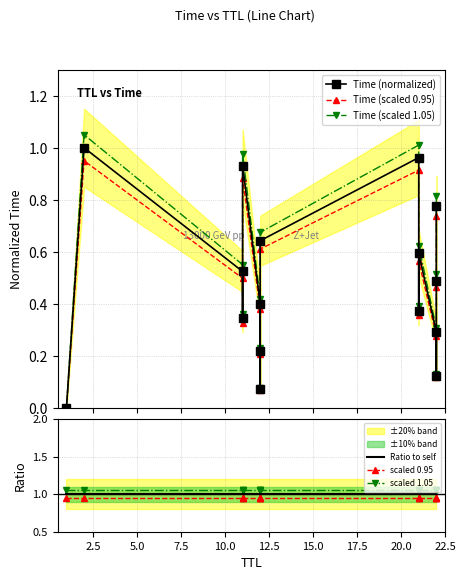

Reading right to left, list all the values displayed in this chart.

Time (normalized): 0.8	0.5	0.1	0.3	0.6	0.4	1.0	0.6	0.1	0.2	0.4	0.9	0.3	0.5	1.0	0.0
Time (scaled 0.95): 0.7	0.5	0.1	0.3	0.6	0.4	0.9	0.6	0.1	0.2	0.4	0.9	0.3	0.5	0.9	0.0
Time (scaled 1.05): 0.8	0.5	0.1	0.3	0.6	0.4	1.0	0.7	0.1	0.2	0.4	1.0	0.4	0.6	1.1	0.0
Ratio to self: 1.0	1.0	1.0	1.0	1.0	1.0	1.0	1.0	1.0	1.0	1.0	1.0	1.0	1.0	1.0	1.0
scaled 0.95: 0.9	0.9	0.9	0.9	0.9	0.9	0.9	0.9	0.9	0.9	0.9	0.9	0.9	0.9	0.9	0.9
scaled 1.05: 1.1	1.1	1.1	1.1	1.1	1.1	1.1	1.1	1.1	1.1	1.1	1.1	1.1	1.1	1.1	1.1